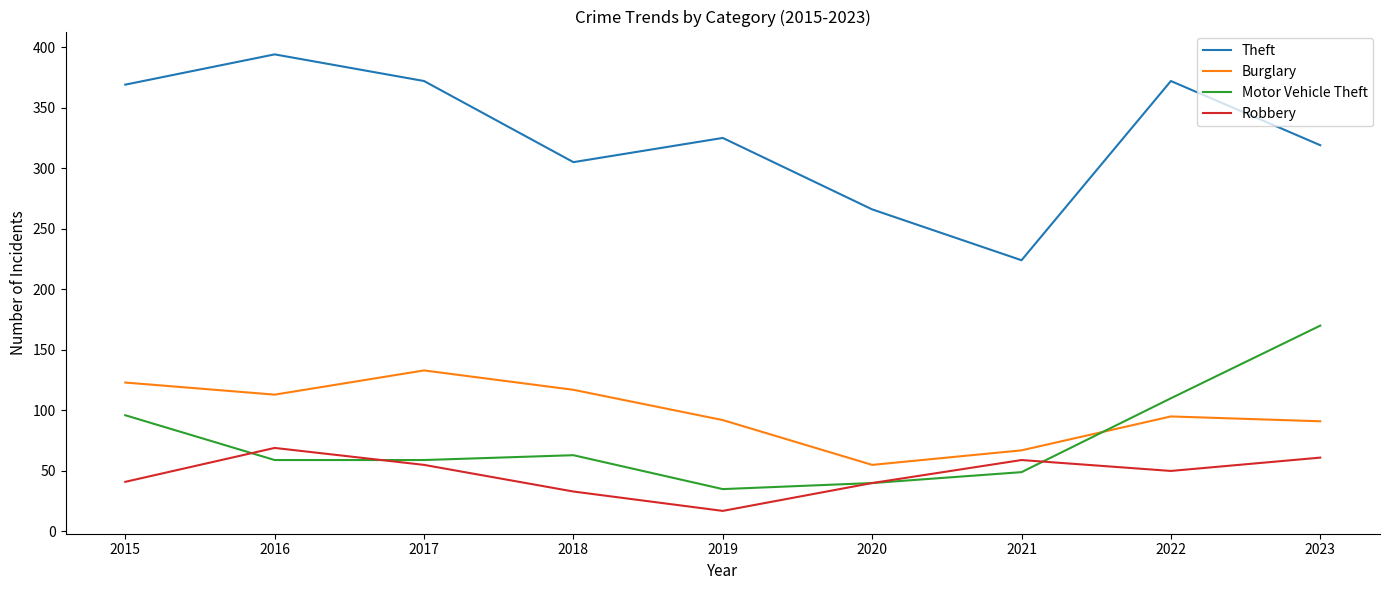

Is it true that Robbery equals 33 at 2018?

True